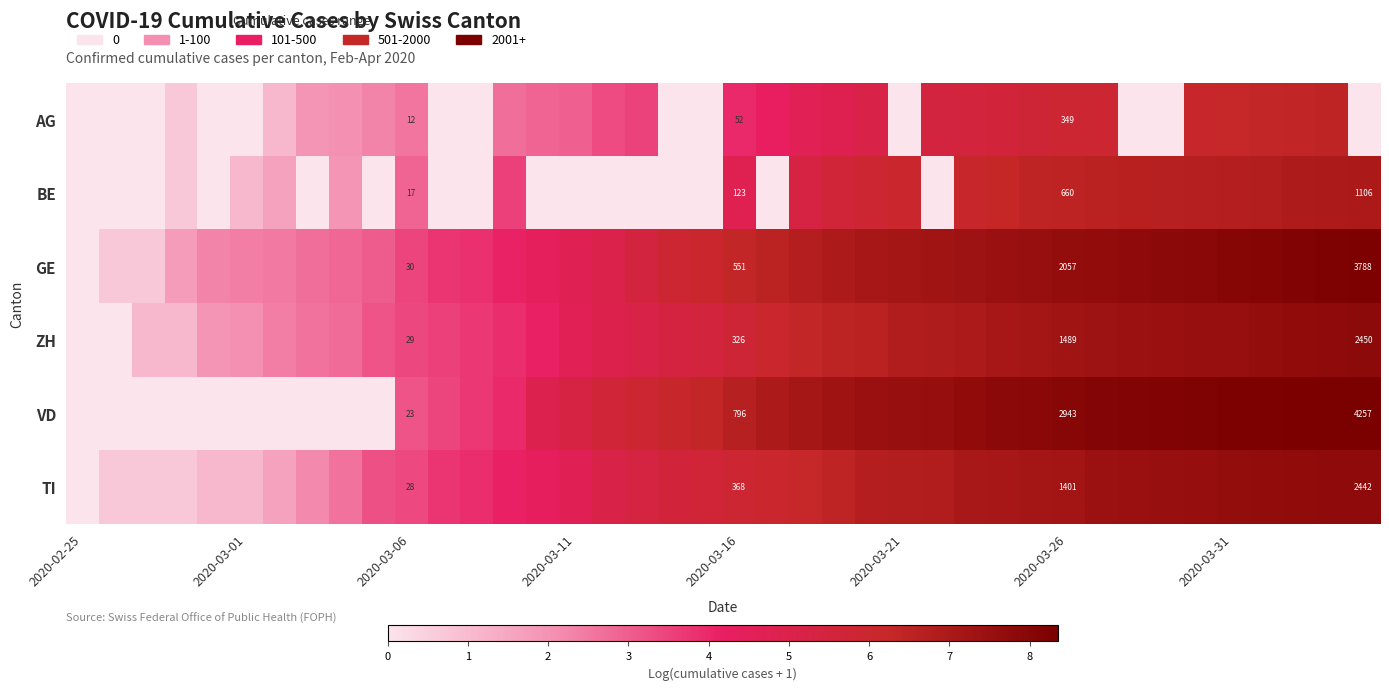

What is the greatest value displayed?

8.4